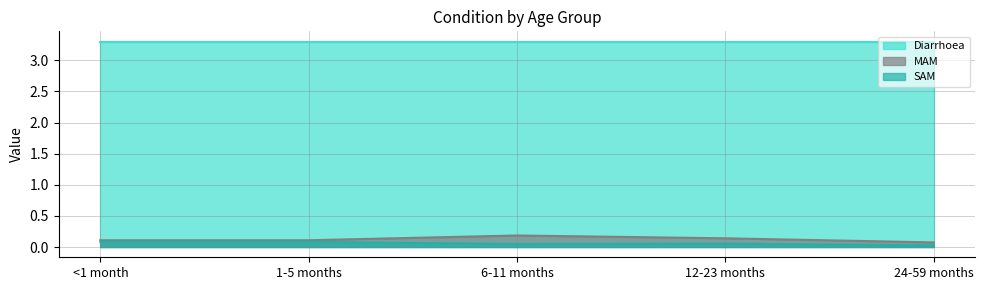

What is the difference between the second highest and minimum values in the MAM series?

0.1